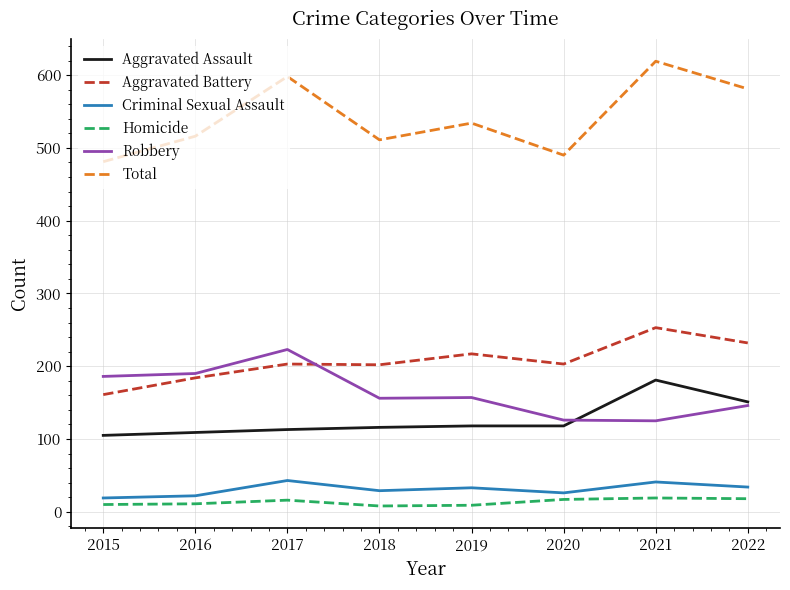

What is the average value of the Aggravated Battery series?

207